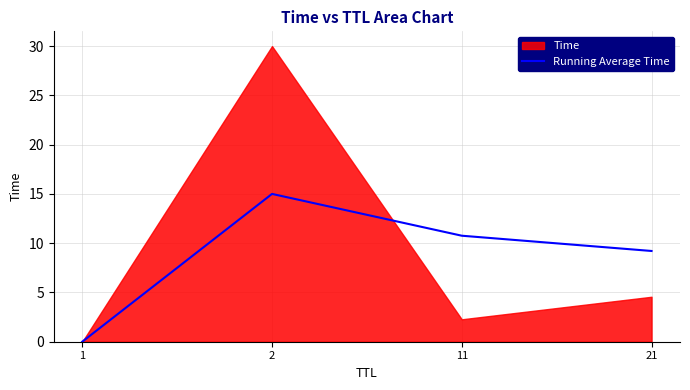

True or false: Running Average Time has a value of 15.7 at 11.

False